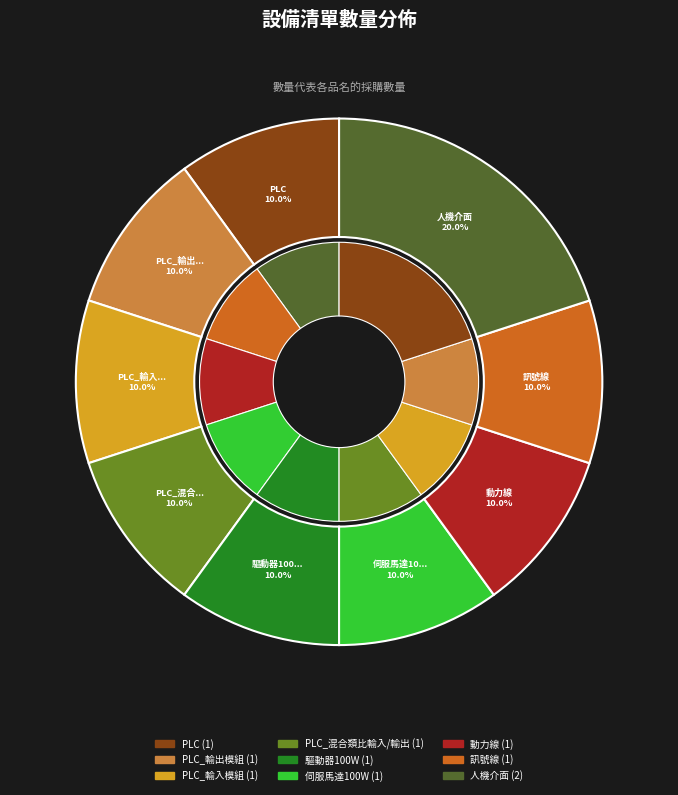

The PLC_混合類比輸入/輸出 slice represents 10% of the pie. True or false?

True